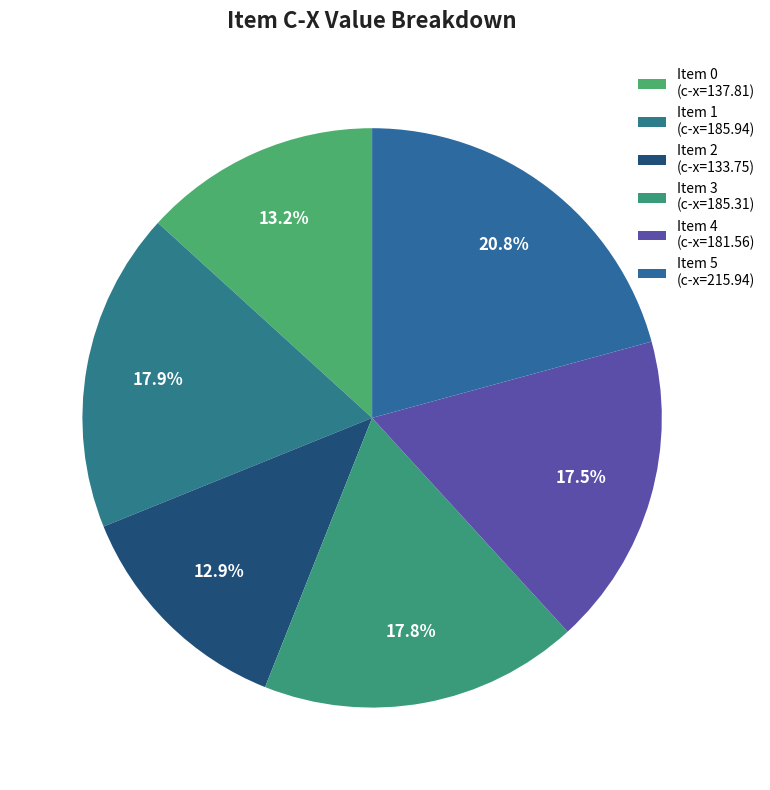

How many slices are in this pie chart?

6